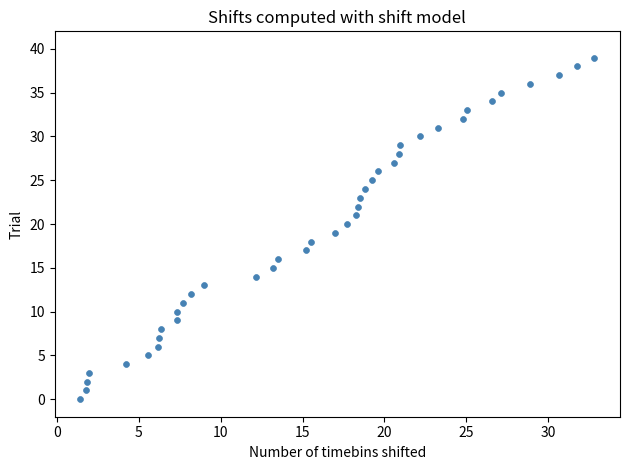

What is the range of Y values (max minus min)?

39